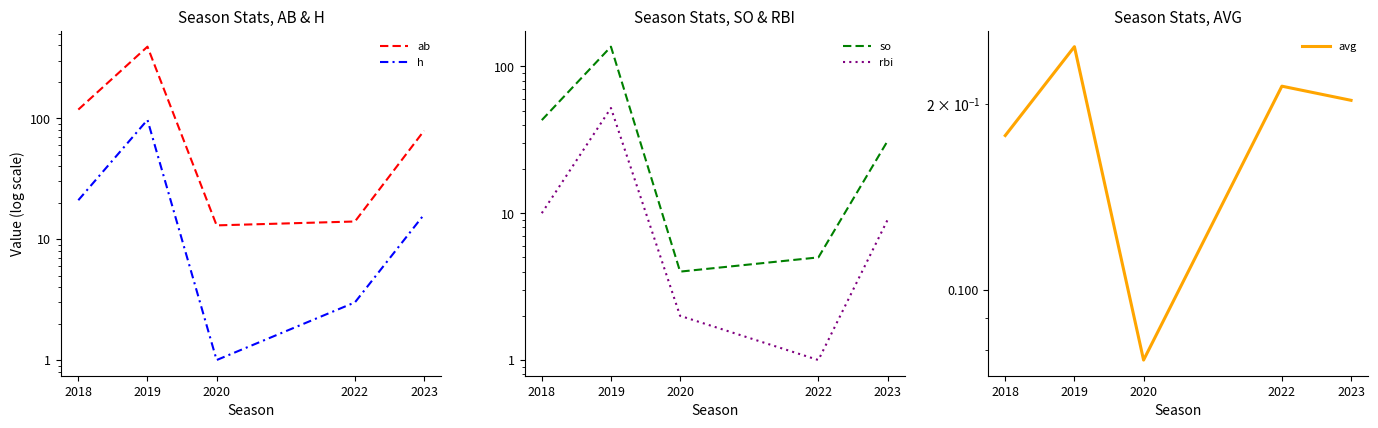

Which series has the largest total across all categories?

ab